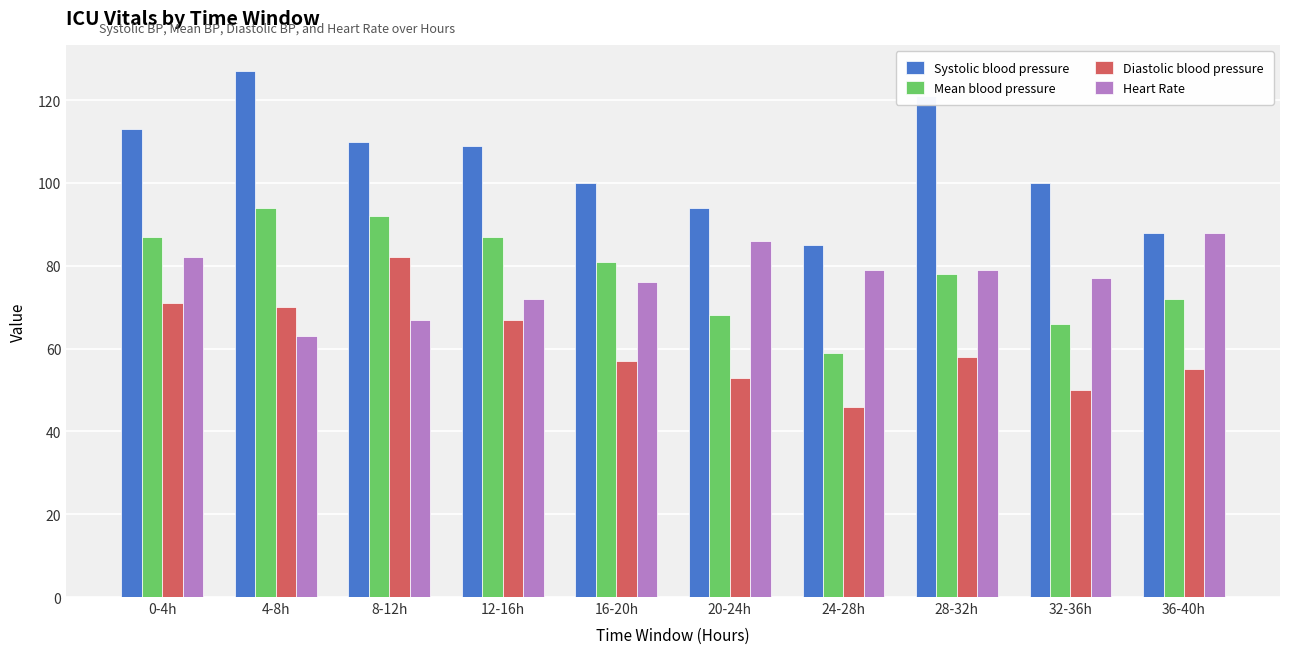

What is the label of the 5th bar from the right?

20-24h